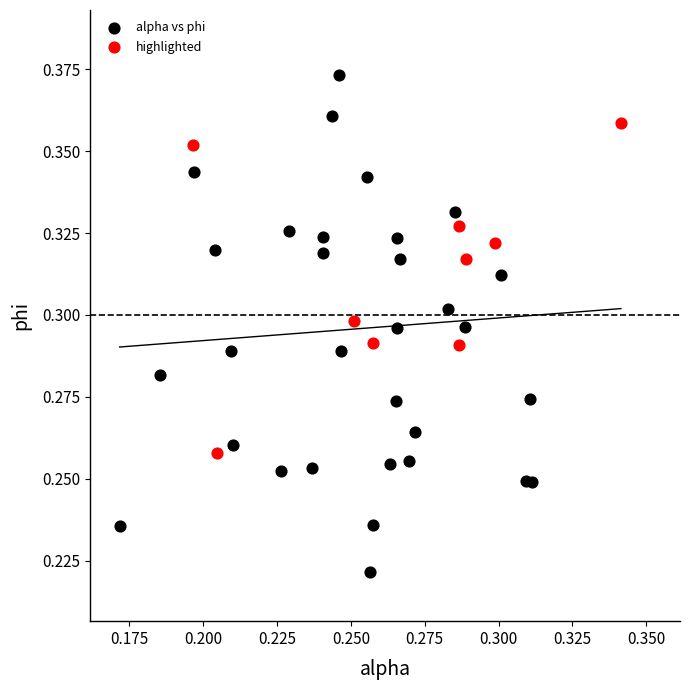

Which series reaches the minimum Y coordinate?

alpha vs phi